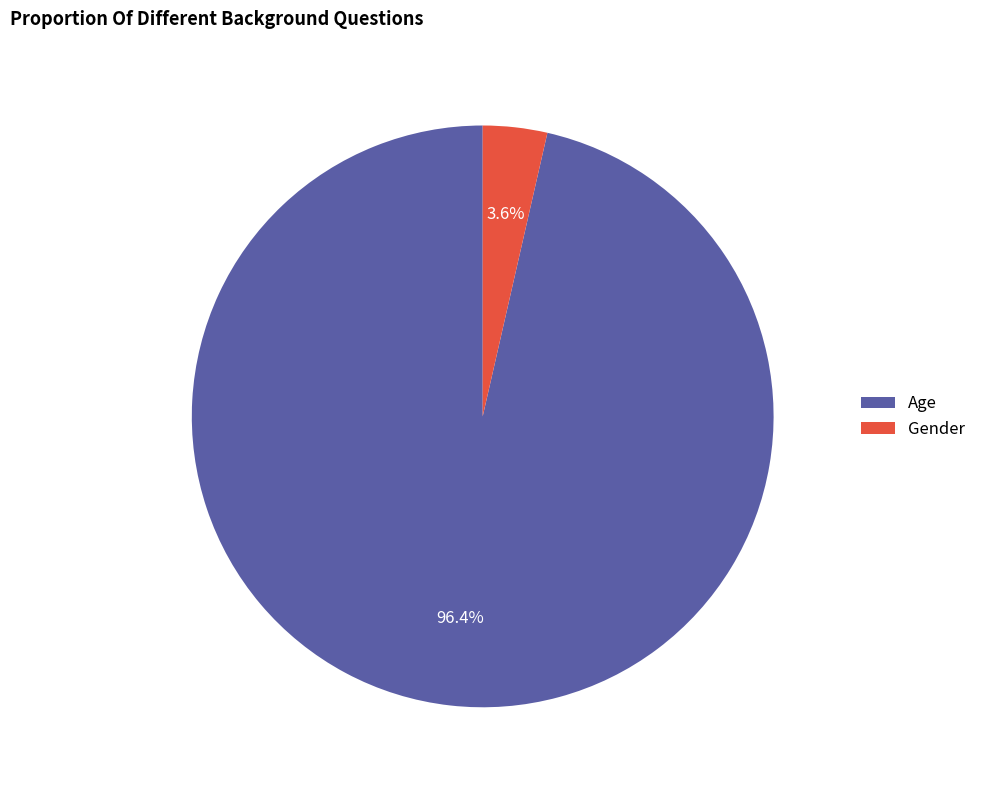

Is there any slice that represents more than half of the pie?

Yes